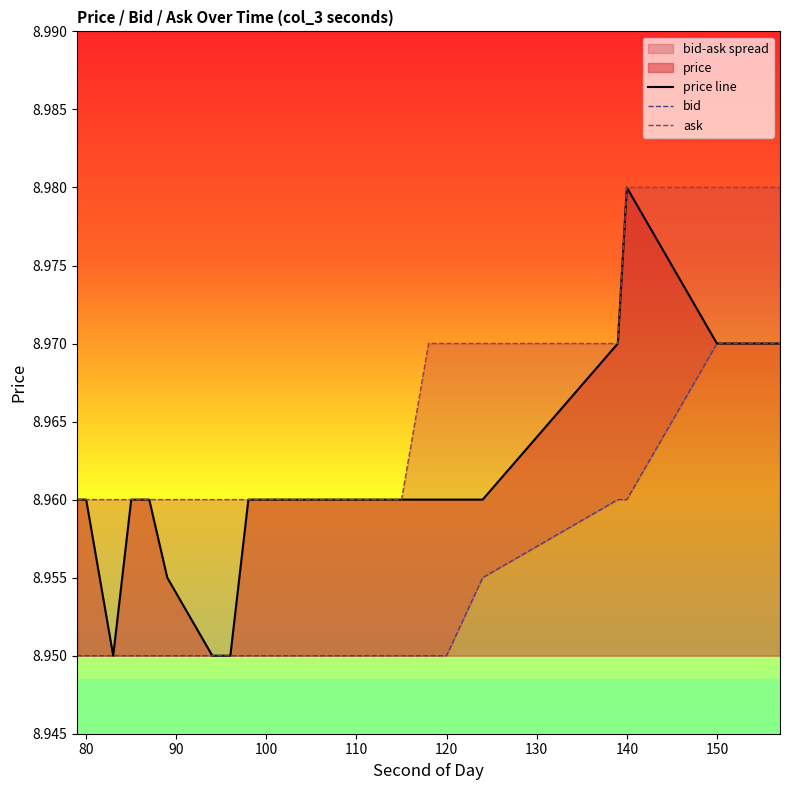

How many lines are shown in the chart?

3